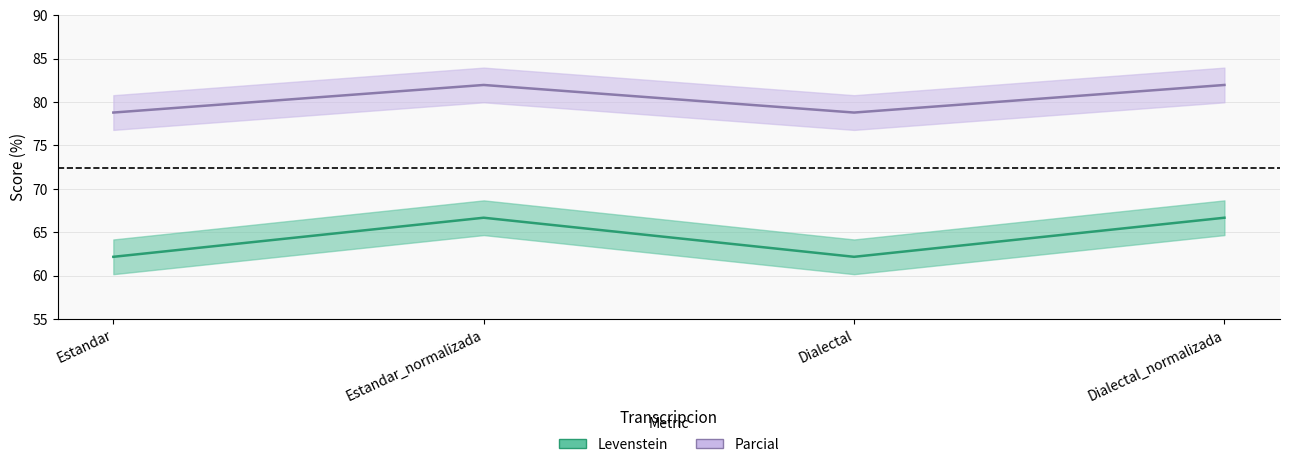

What value does the Parcial series have at Dialectal?

78.8